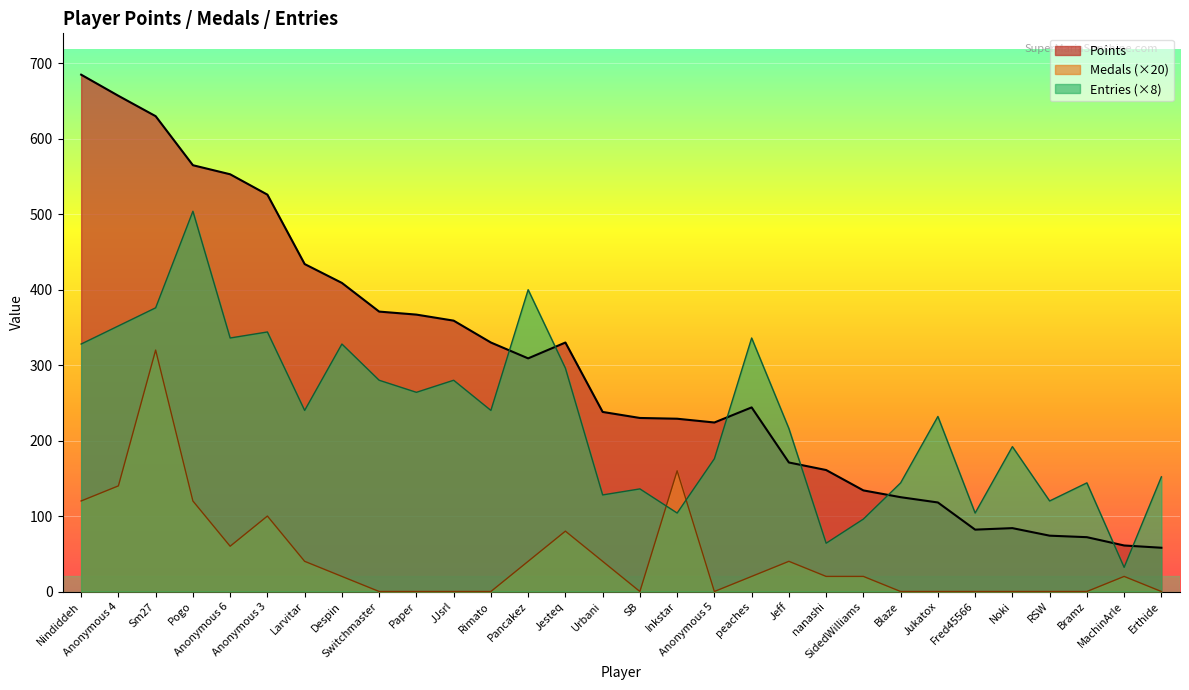

Between Jesteq and Inkstar, which series saw the biggest shift?

Entries (×8)